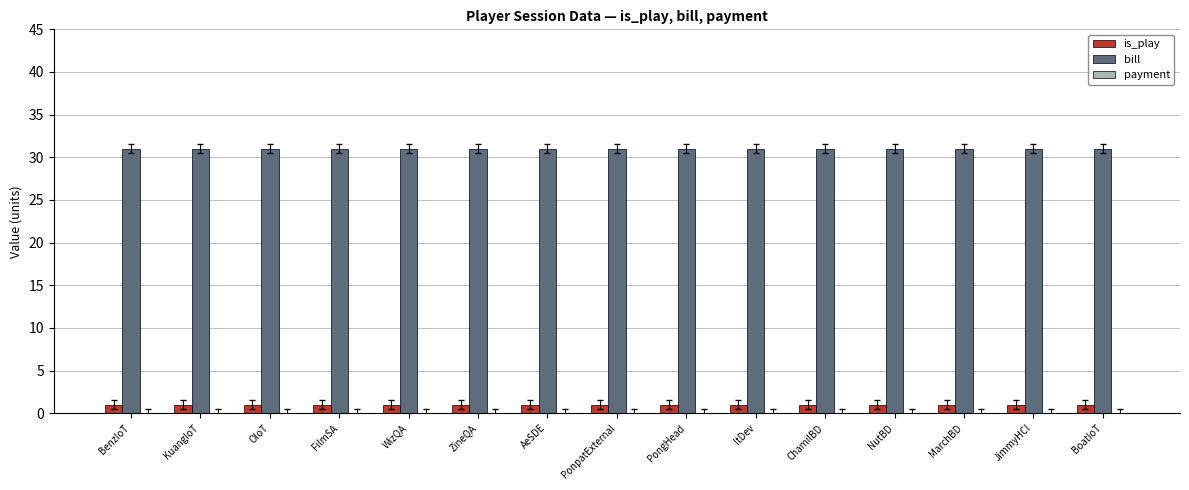

The bill series shows 20 at FilmSA. True or false?

False